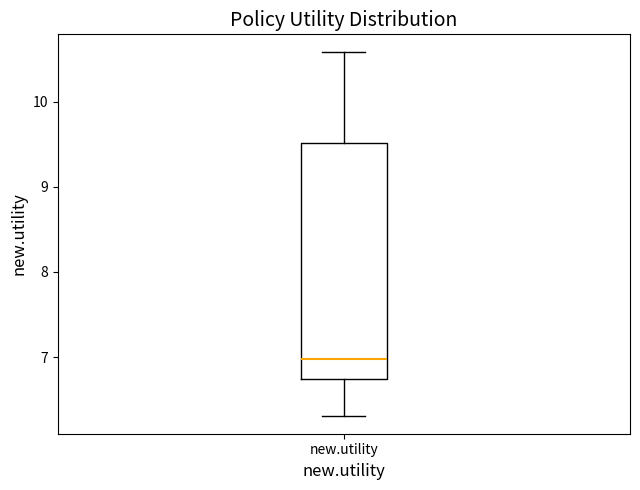

Read this box plot against the y-axis: the position of the median line, the range covered by the box, and the ends of both whiskers. The values are not printed on the chart, so give them approximately, as read against the axis.

median 7.0, box 6.7 to 9.5, whiskers 6.3 to 10.6